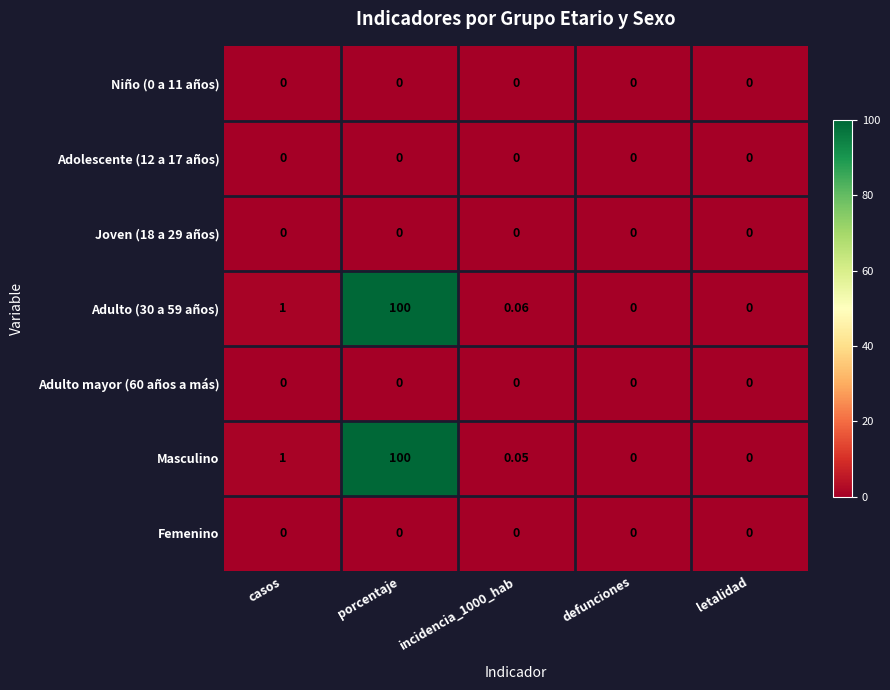

At which category is the sum across all series the highest?

porcentaje